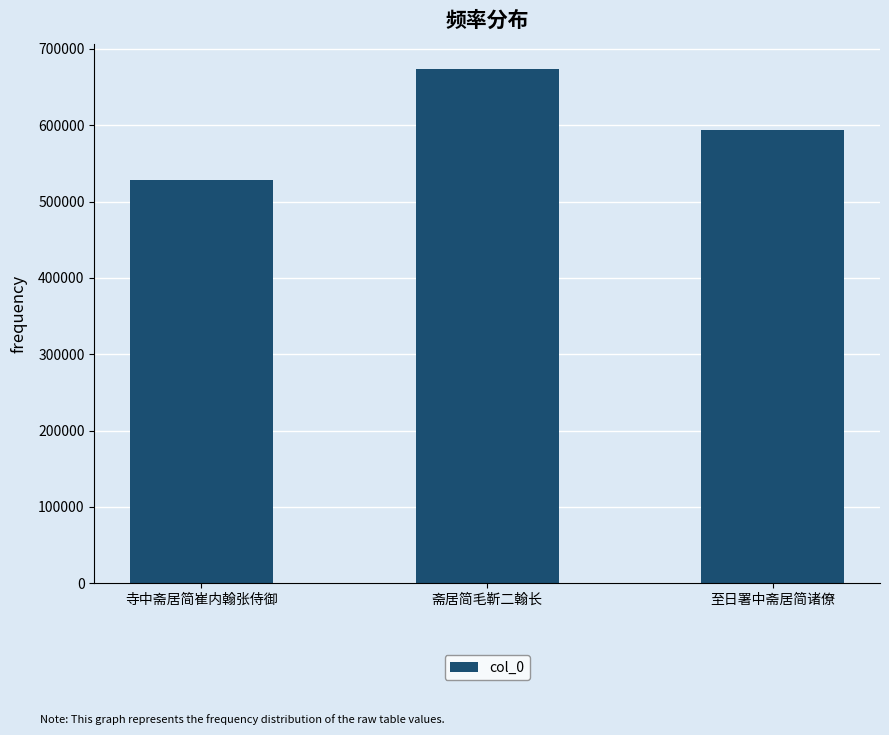

Read the value at 至日署中斋居简诸僚.

594022